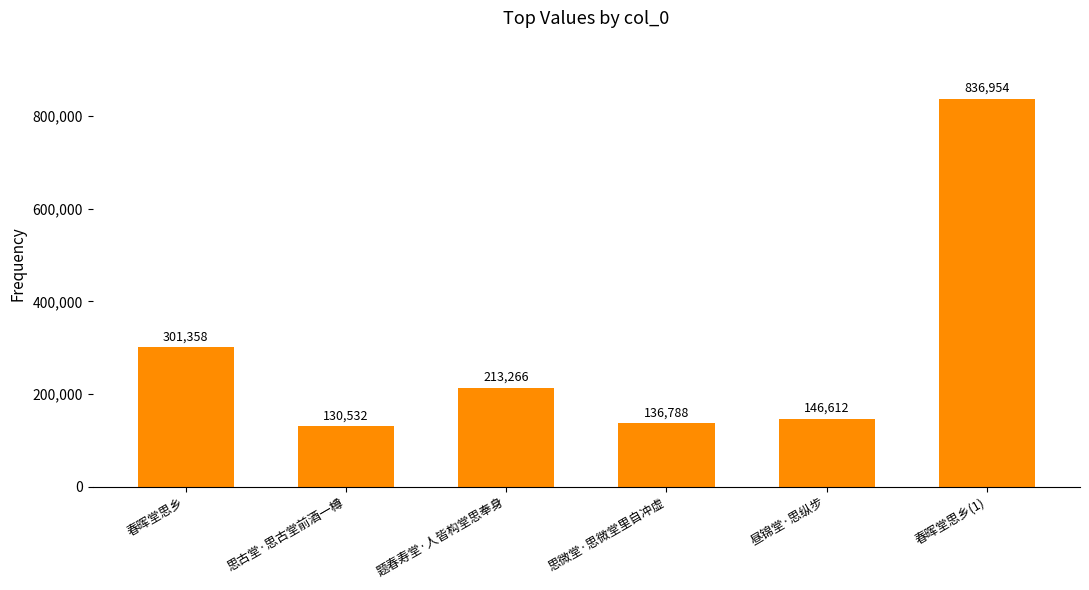

Reading left to right, transcribe all the data shown in this chart.

301358	130532	213266	136788	146612	836954